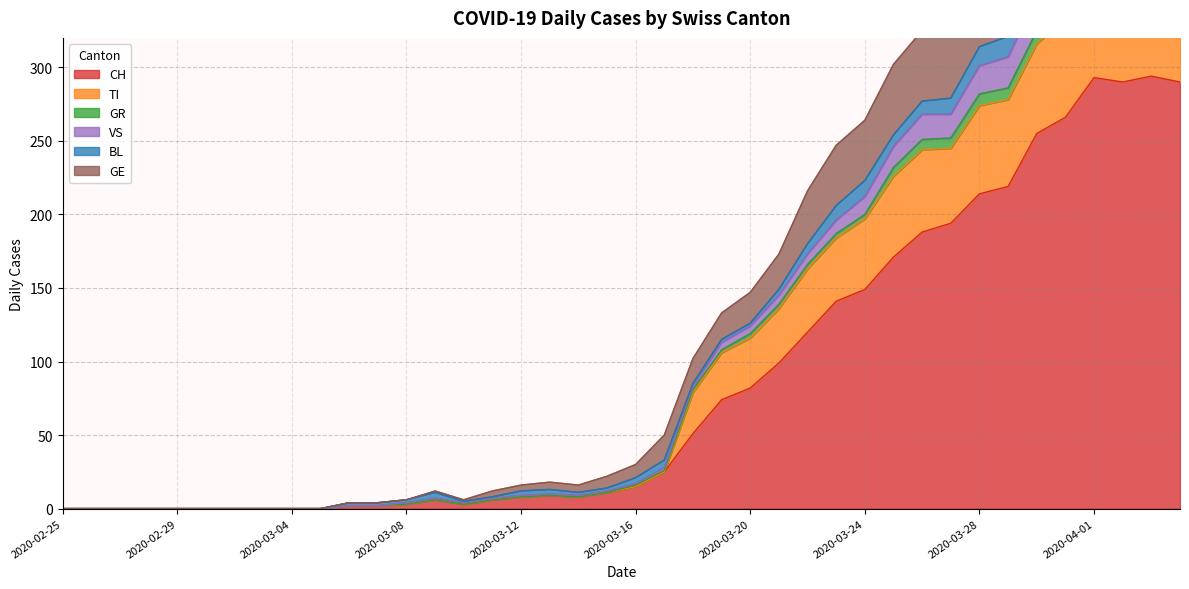

What is the highest value of the CH series?

294